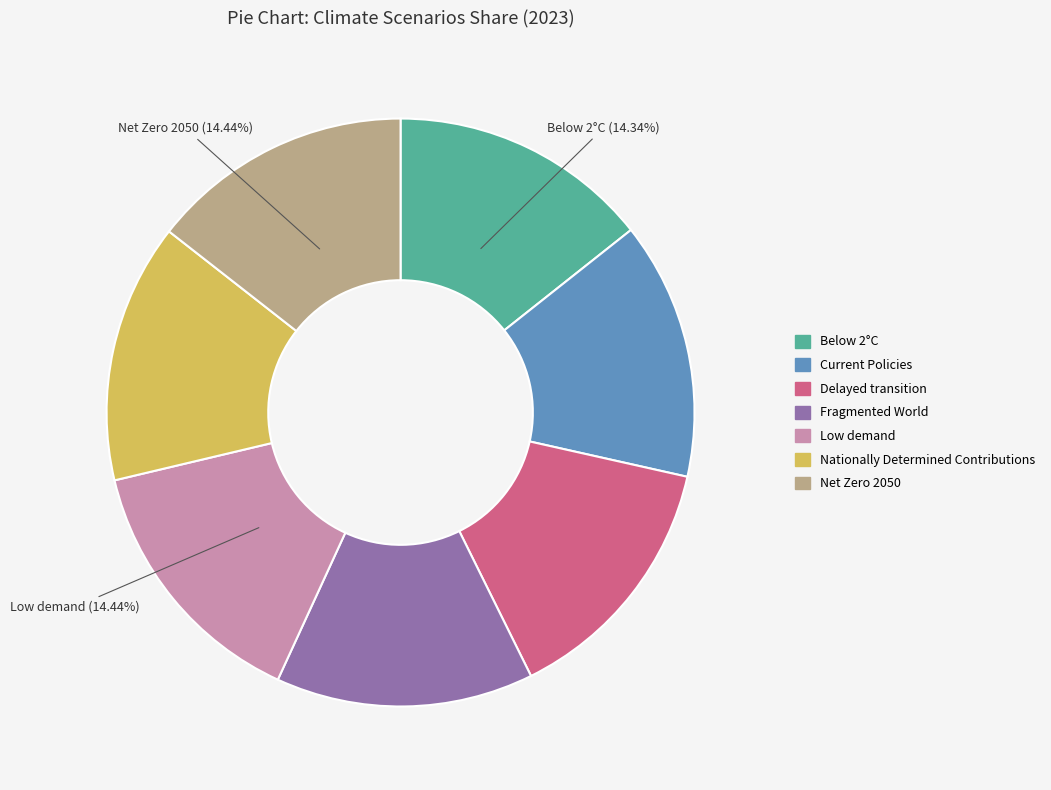

Is Nationally Determined Contributions the majority of the pie?

No